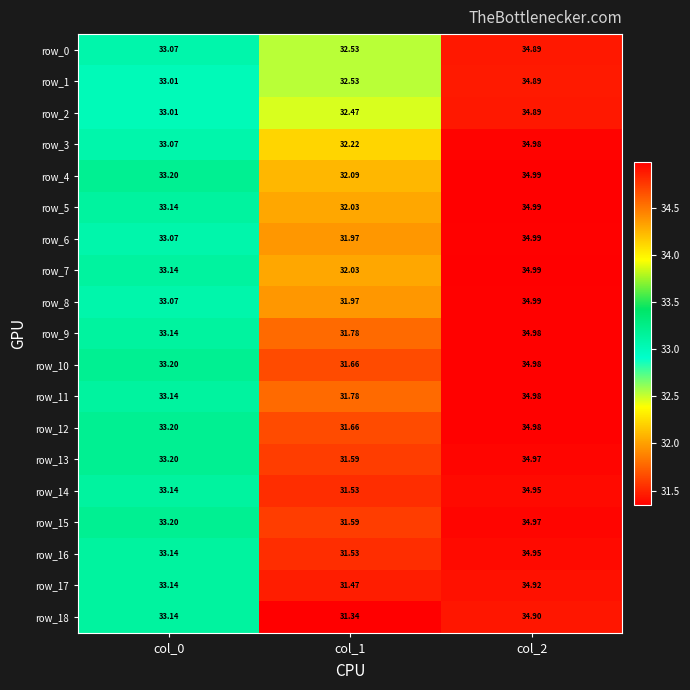

At which category is the sum across all series the highest?

col_2